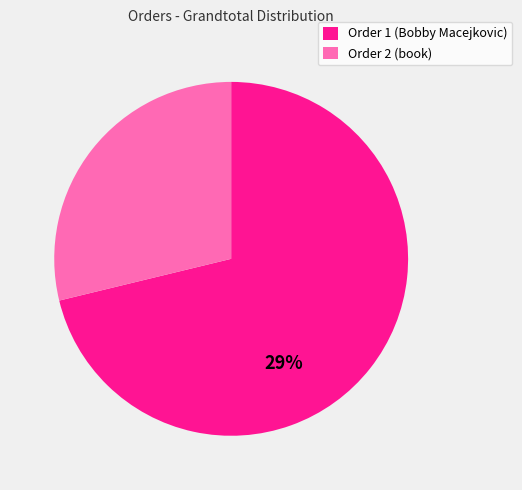

What percentage is the Order 2 slice, to the nearest percent?

29%